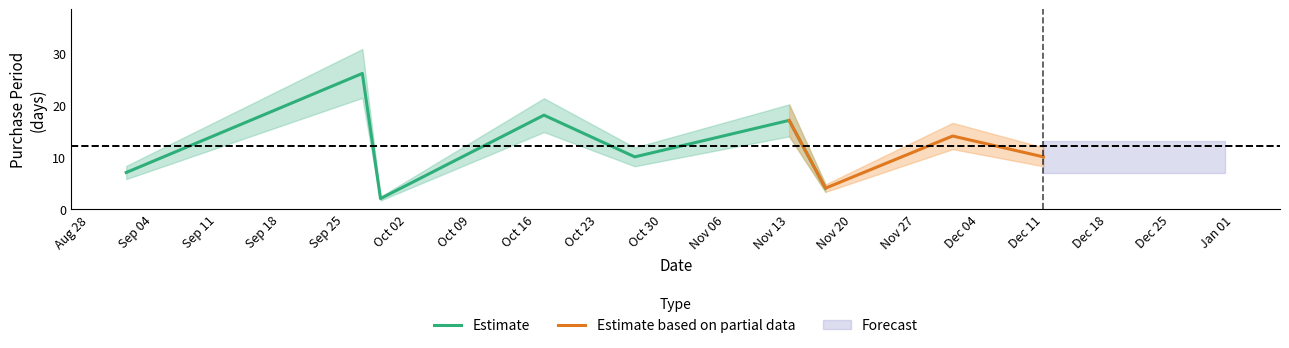

What is the average value?

12